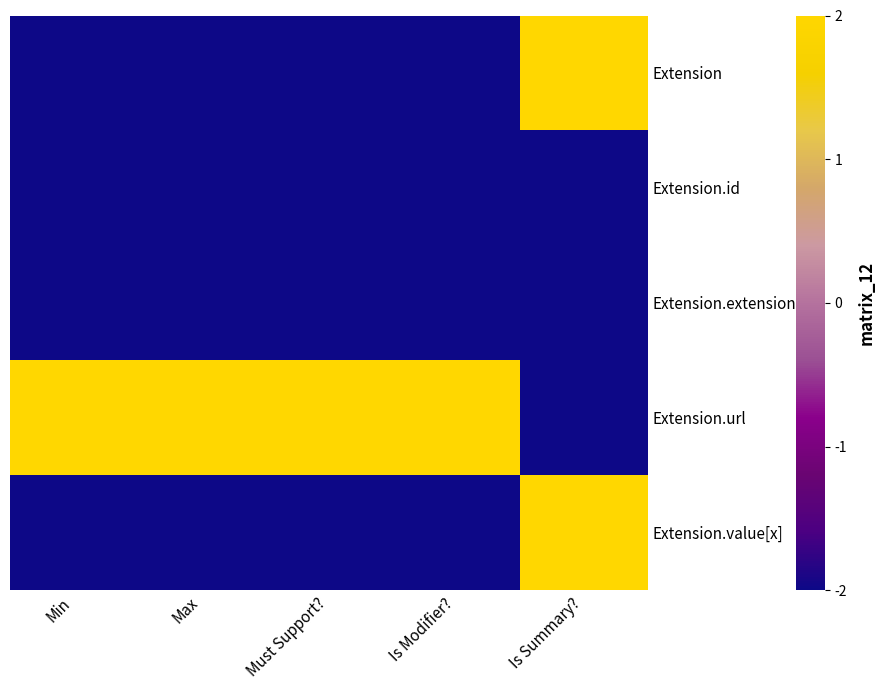

Reading left to right, transcribe all the data shown in this chart.

Extension: Min=-2	Max=-2	Must Support?=-2	Is Modifier?=-2	Is Summary?=2
Extension.id: Min=-2	Max=-2	Must Support?=-2	Is Modifier?=-2	Is Summary?=-2
Extension.extension: Min=-2	Max=-2	Must Support?=-2	Is Modifier?=-2	Is Summary?=-2
Extension.url: Min=2	Max=2	Must Support?=2	Is Modifier?=2	Is Summary?=-2
Extension.value[x]: Min=-2	Max=-2	Must Support?=-2	Is Modifier?=-2	Is Summary?=2